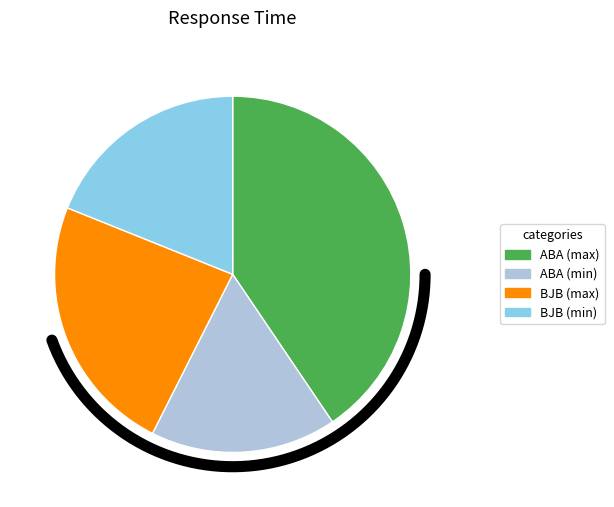

True or false: BJB (max) accounts for 24% of the total.

True